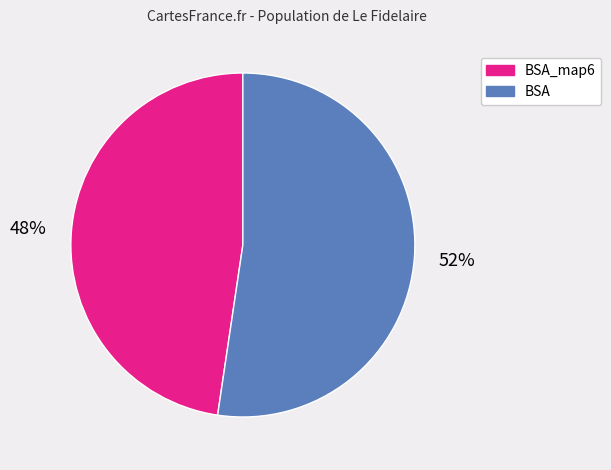

To the nearest percent, what is the average slice percentage?

50%